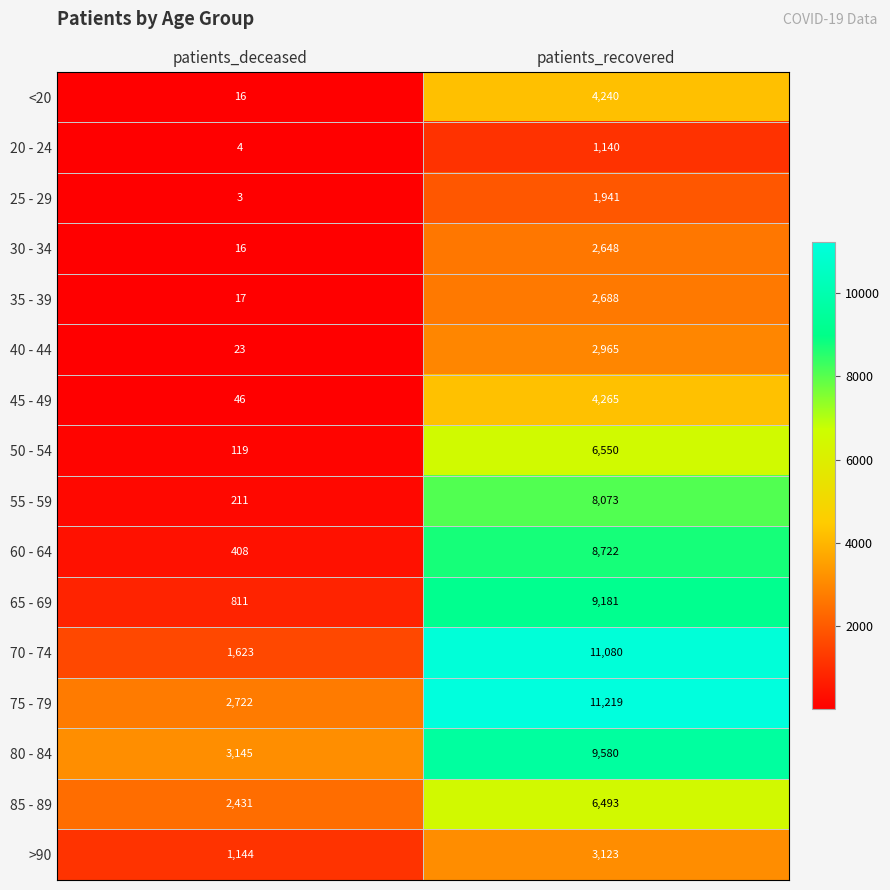

Which series has the widest spread of values?

70 - 74